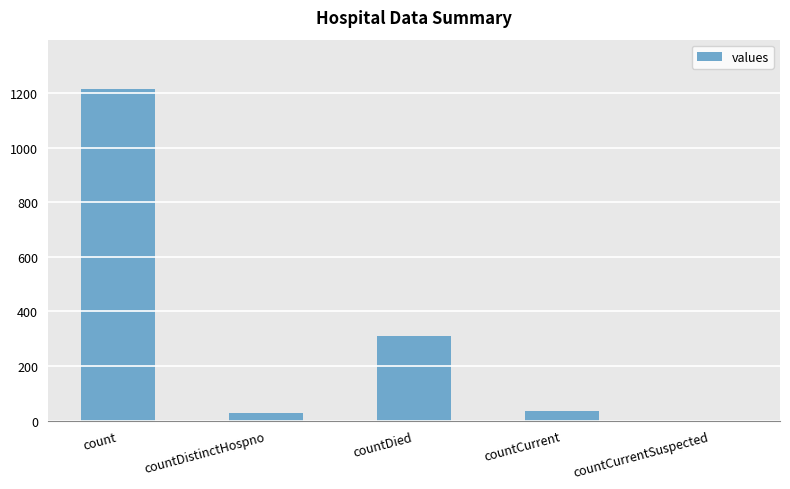

How many values are above zero?

4